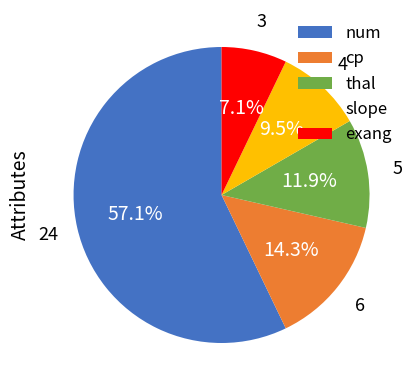

Between num and cp, which is larger?

num